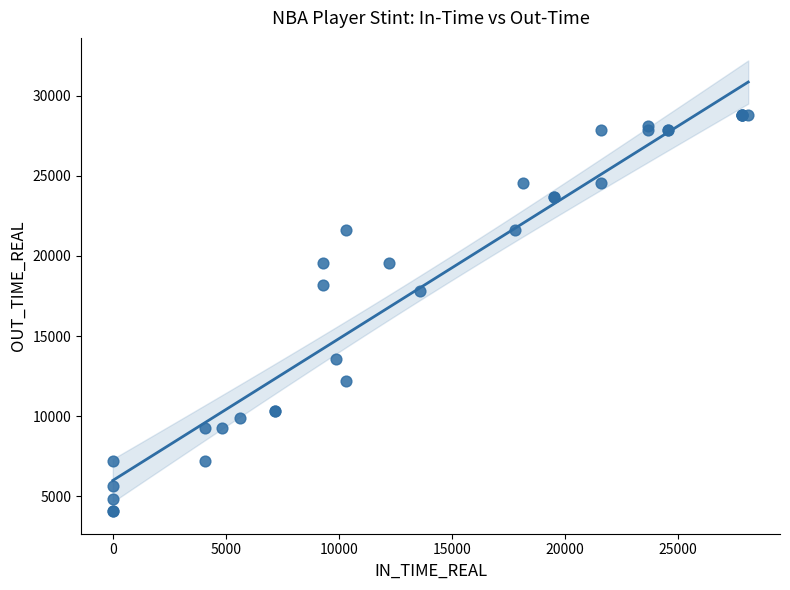

What Y value in the scatter plot is closest to 16440?

17810